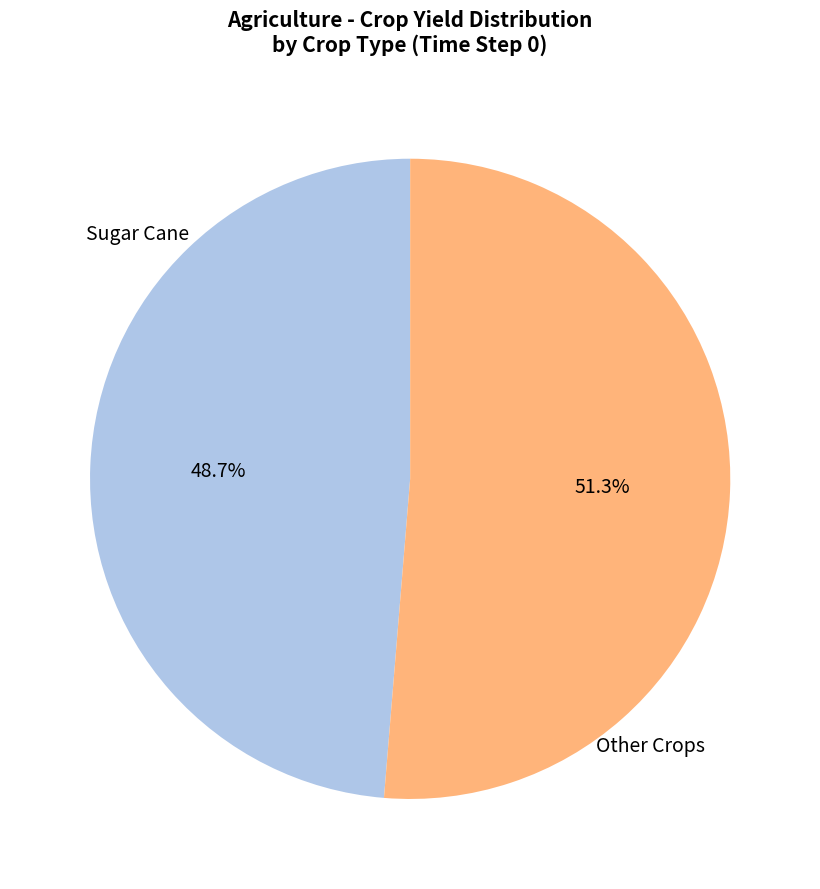

Does any single category account for the majority?

Yes